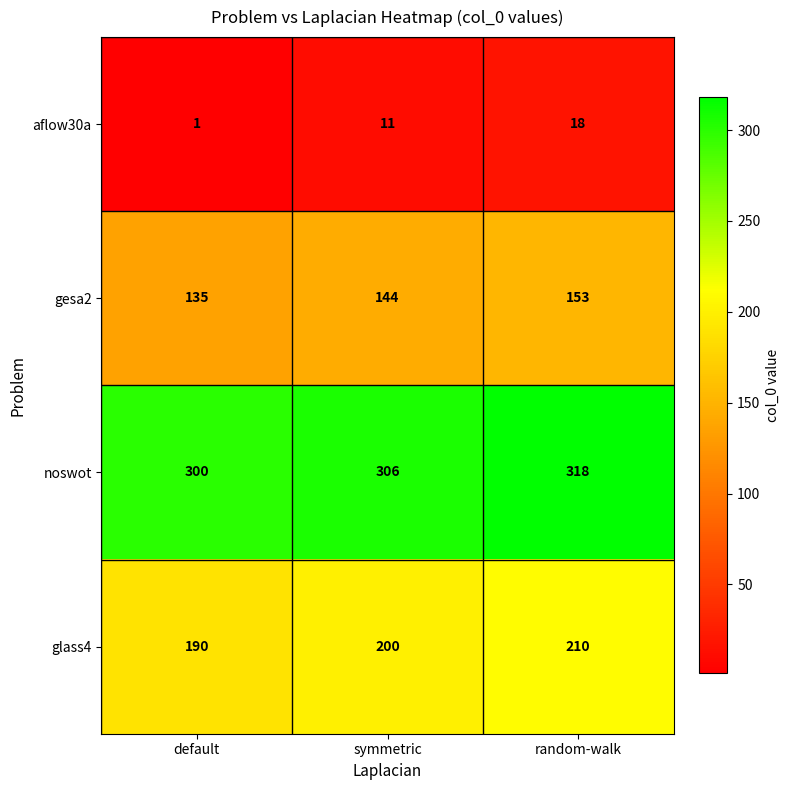

The glass4 series shows 107 at random-walk. True or false?

False